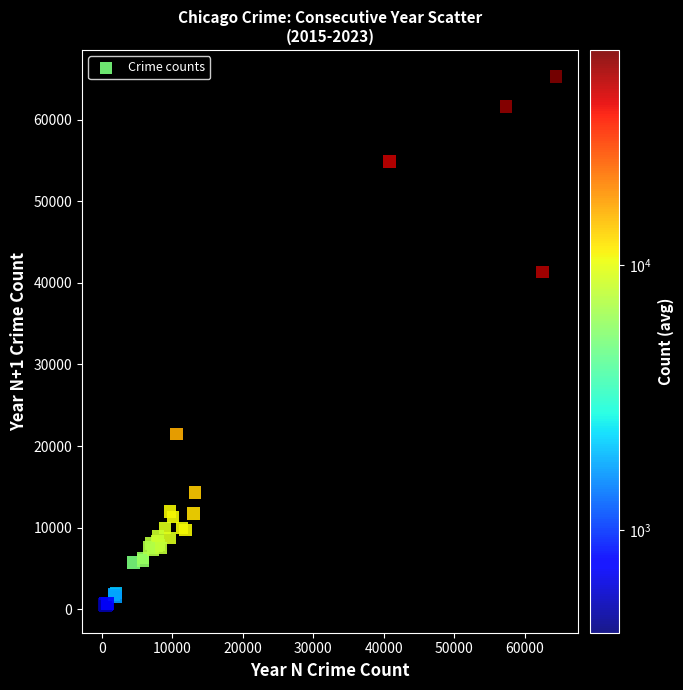

What Y value in the scatter plot is closest to 32830?

41332